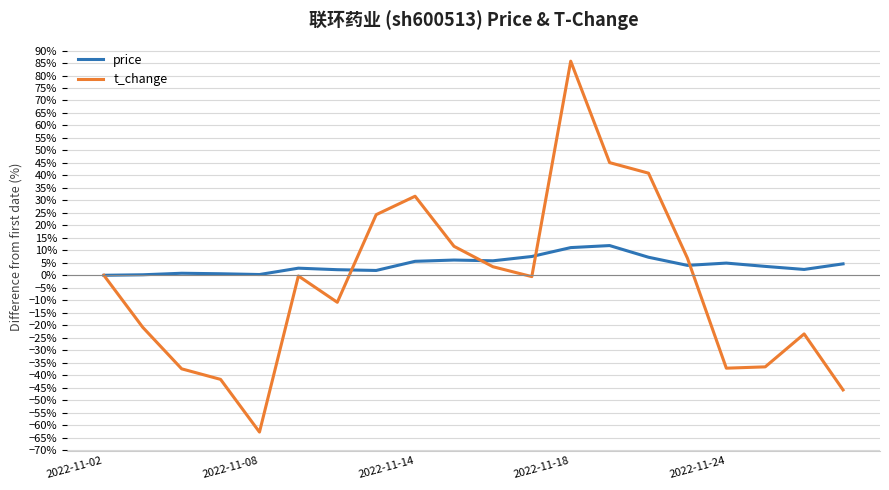

List the series in order of their overall mean, highest first.

price, t_change